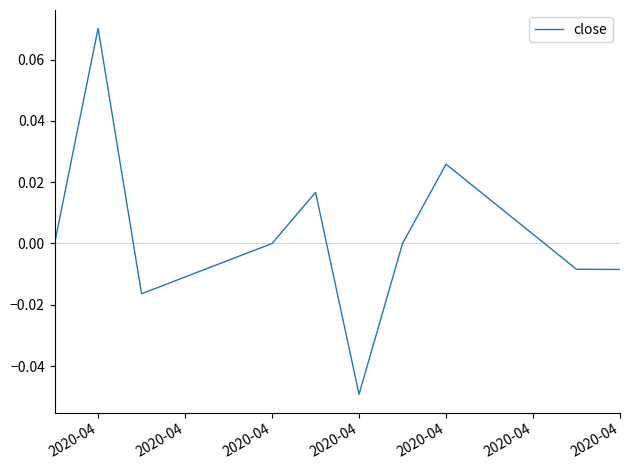

How many points are higher than both their immediate neighbors (excluding endpoints)?

3